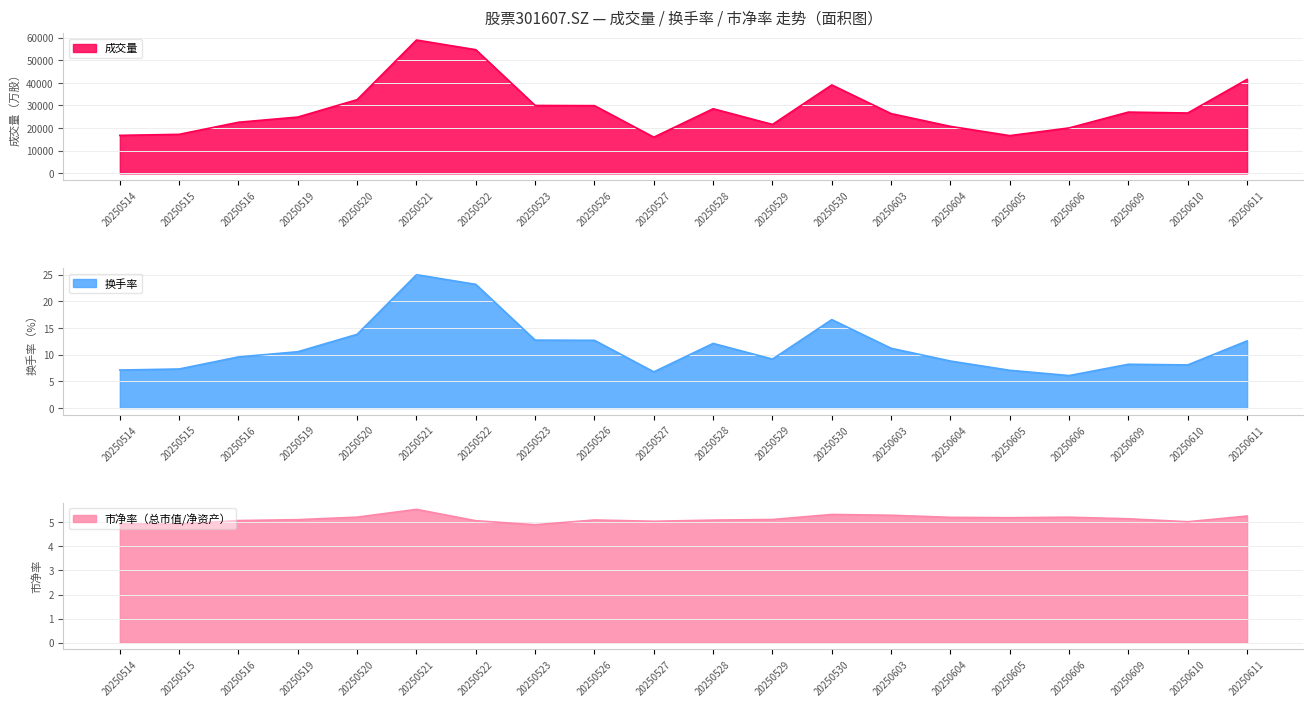

Which series has the largest range (max minus min)?

成交量